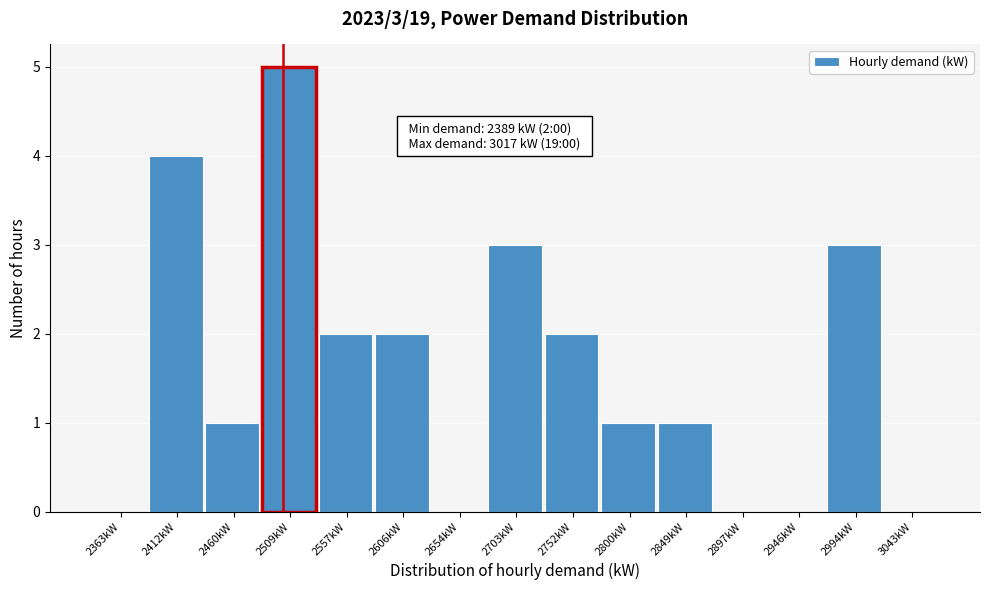

Which range on the x-axis has the tallest bar?

2485 to 2535